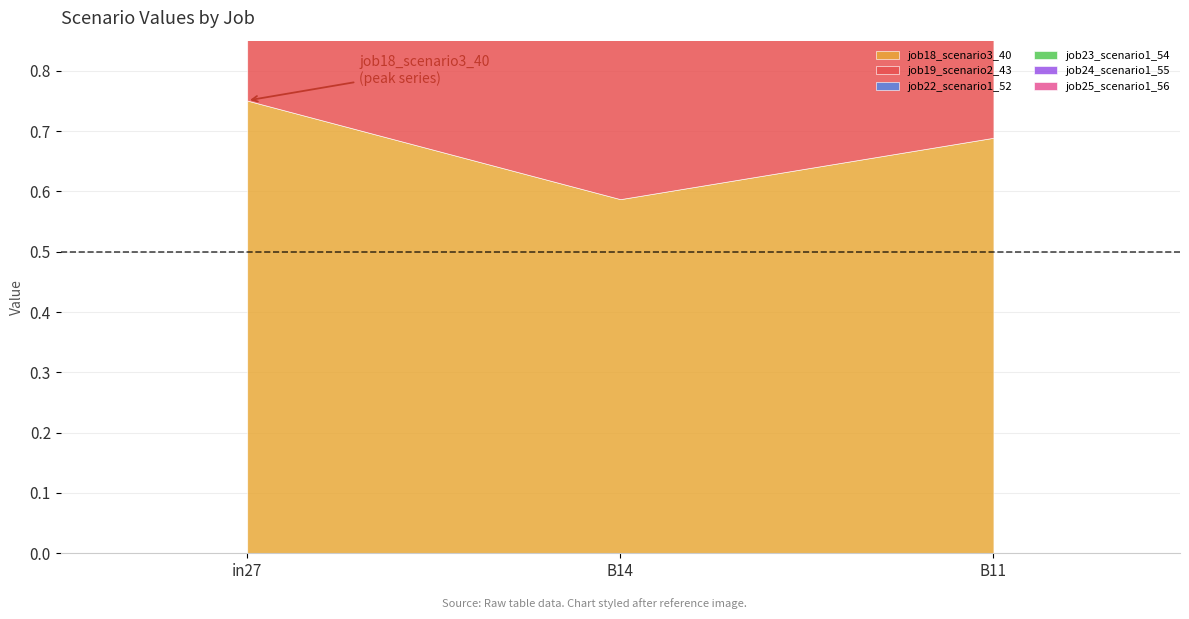

What is the value of the job22_scenario1_52 point at the 3rd from the left?

0.5